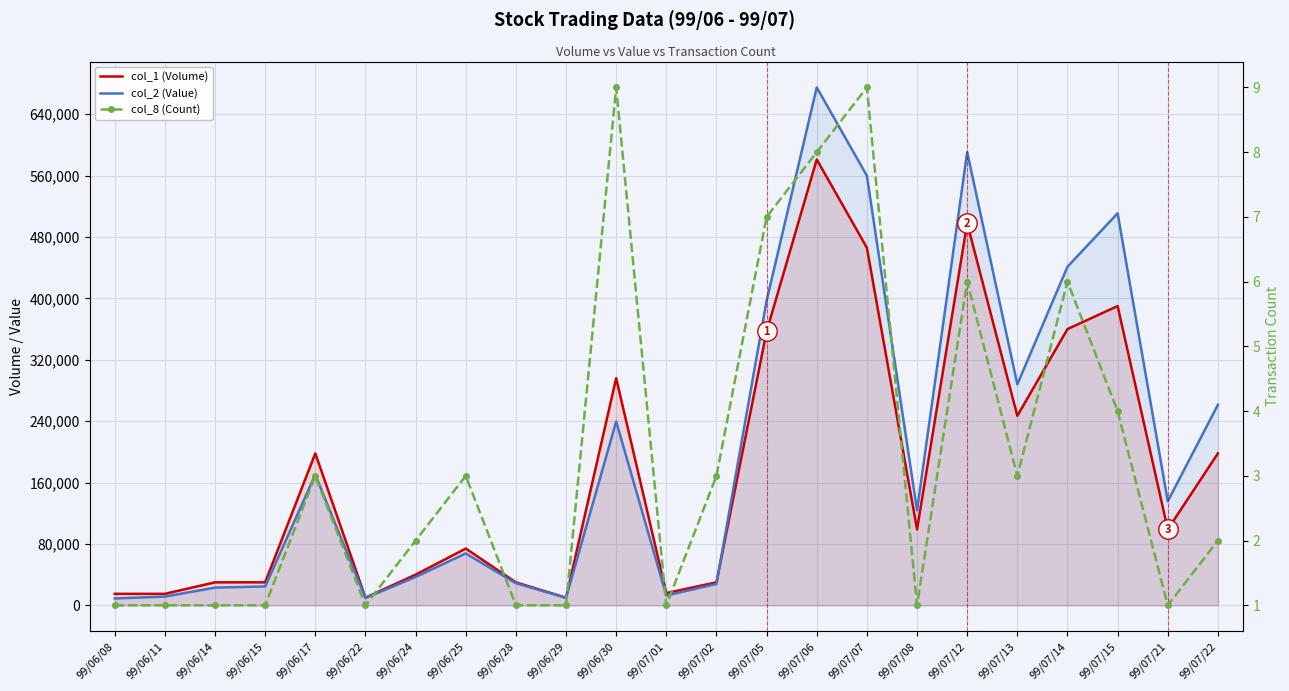

True or false: col_8 (Count) and col_1 (Volume) cross at least once.

False